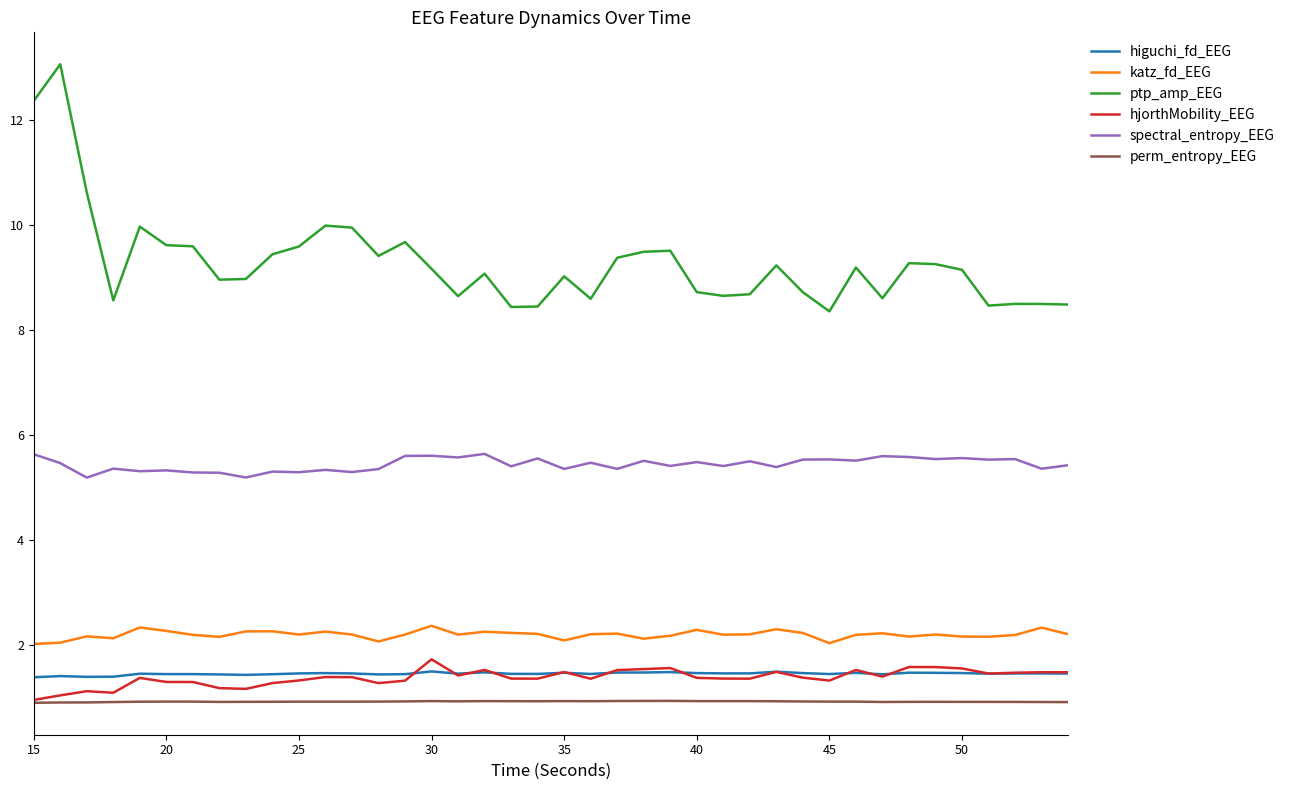

True or false: katz_fd_EEG and spectral_entropy_EEG cross at least once.

False